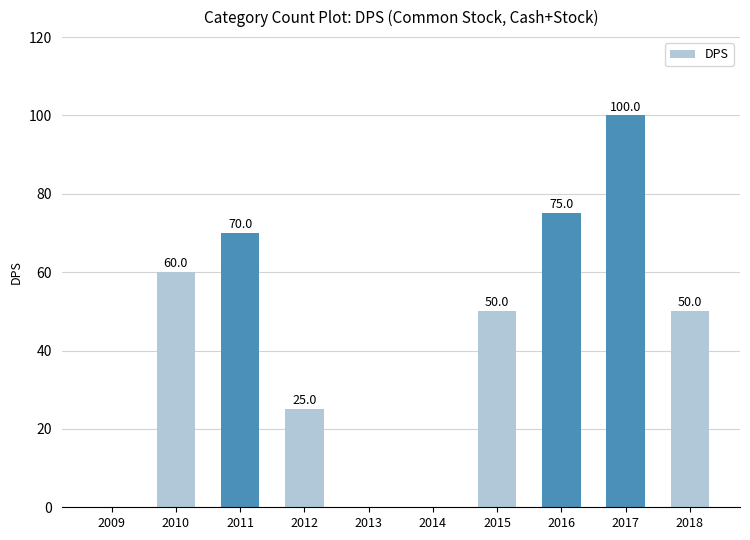

What is the approximate value at 2010?

60